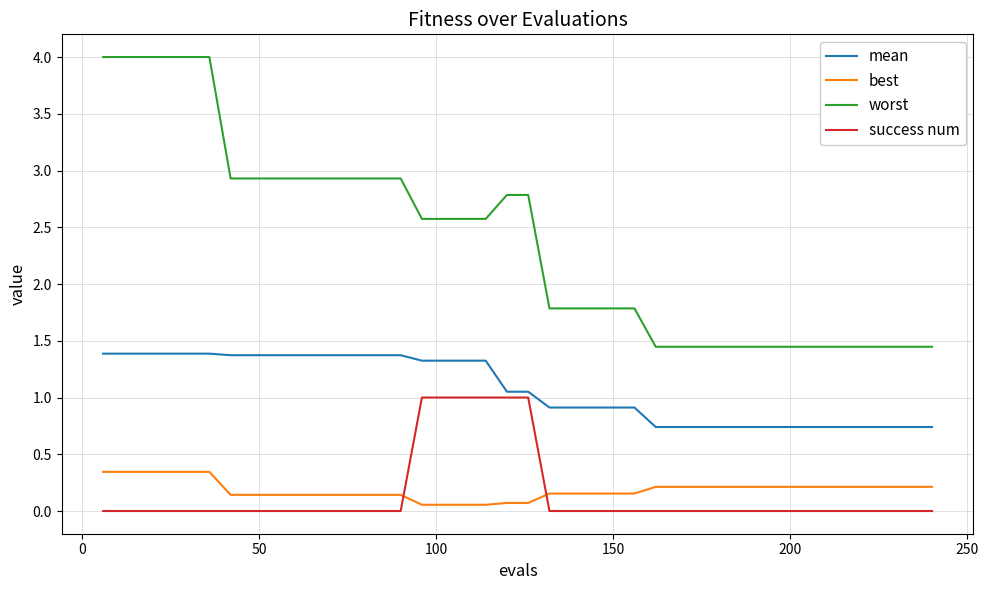

True or false: success num and worst intersect in this chart.

False